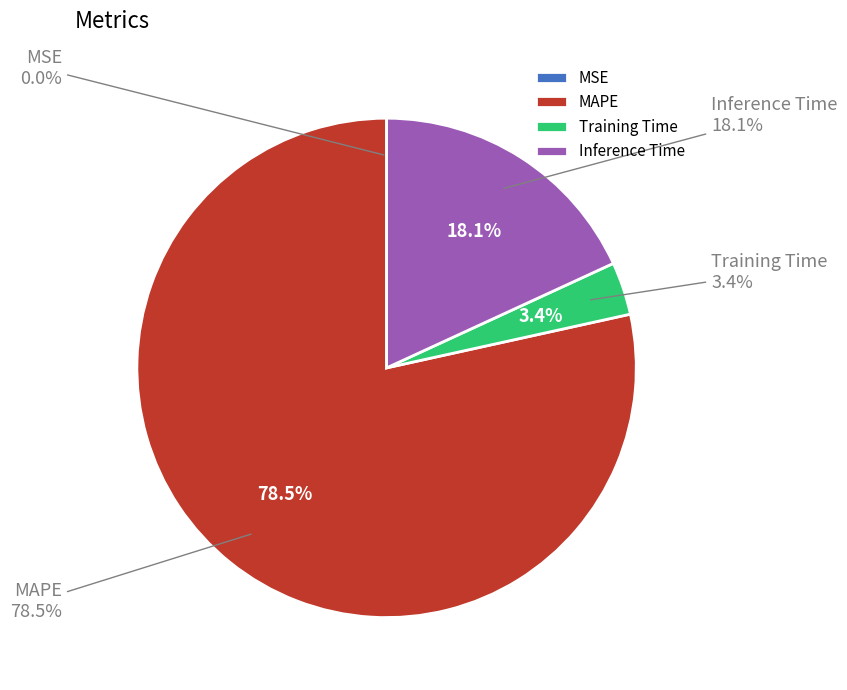

Combined, do Training Time and MAPE account for over 50%?

Yes